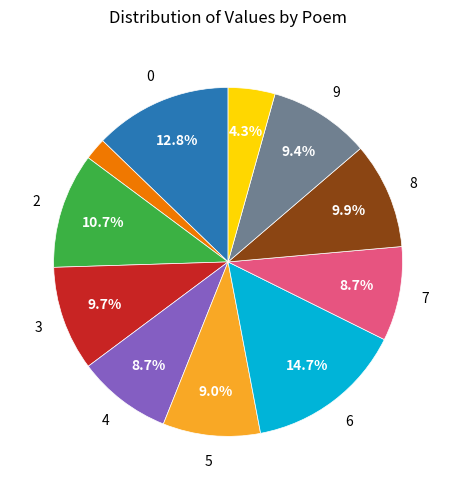

Does any single category account for the majority?

No